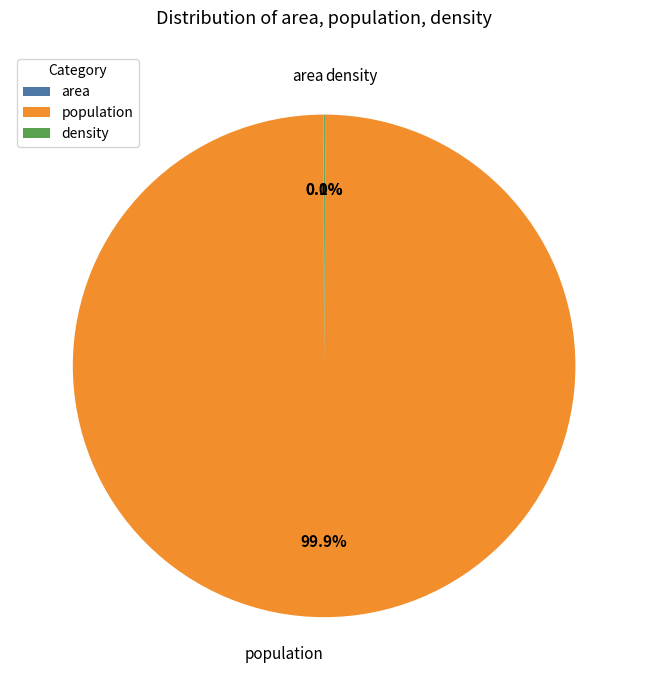

Is there any slice that represents more than half of the pie?

Yes